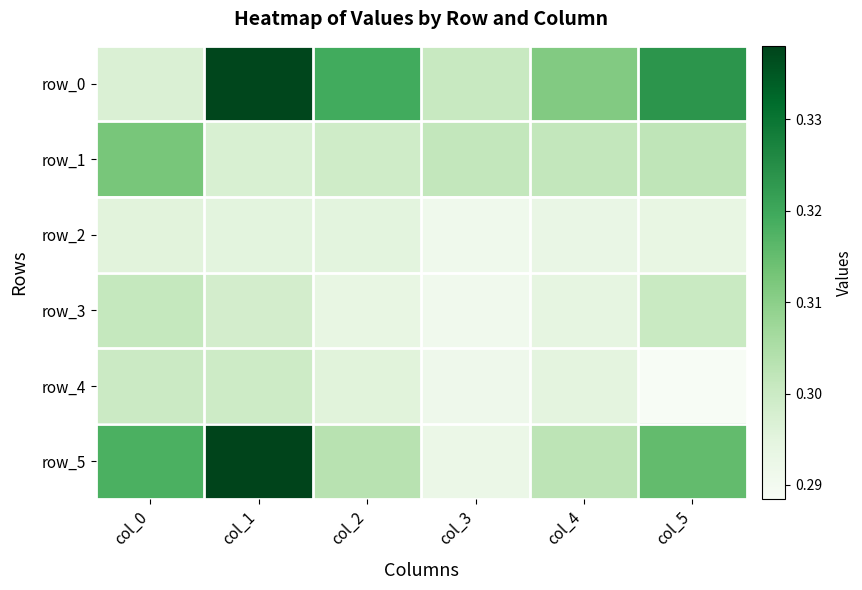

At how many categories does at least one series exceed 0?

6